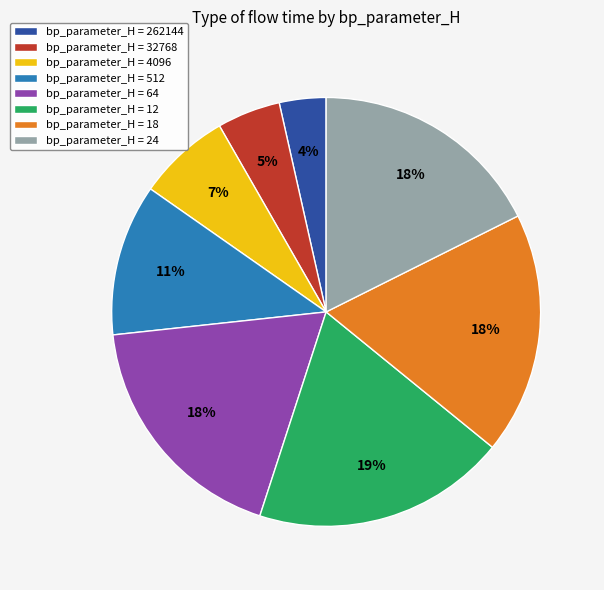

Do bp_parameter_H = 24 and bp_parameter_H = 18 together represent more than half of the pie?

No